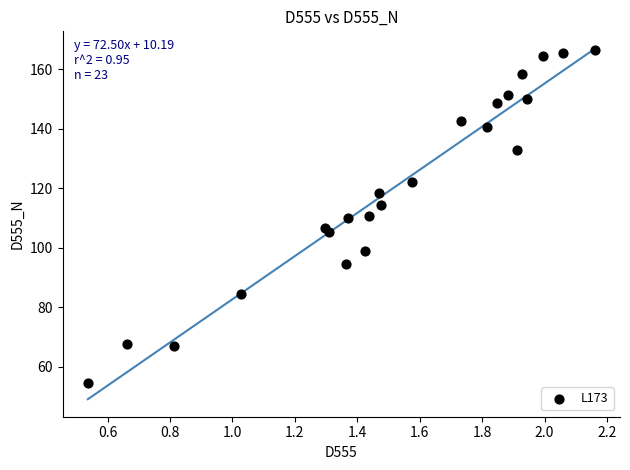

What is the range of X values (max minus min)?

1.6